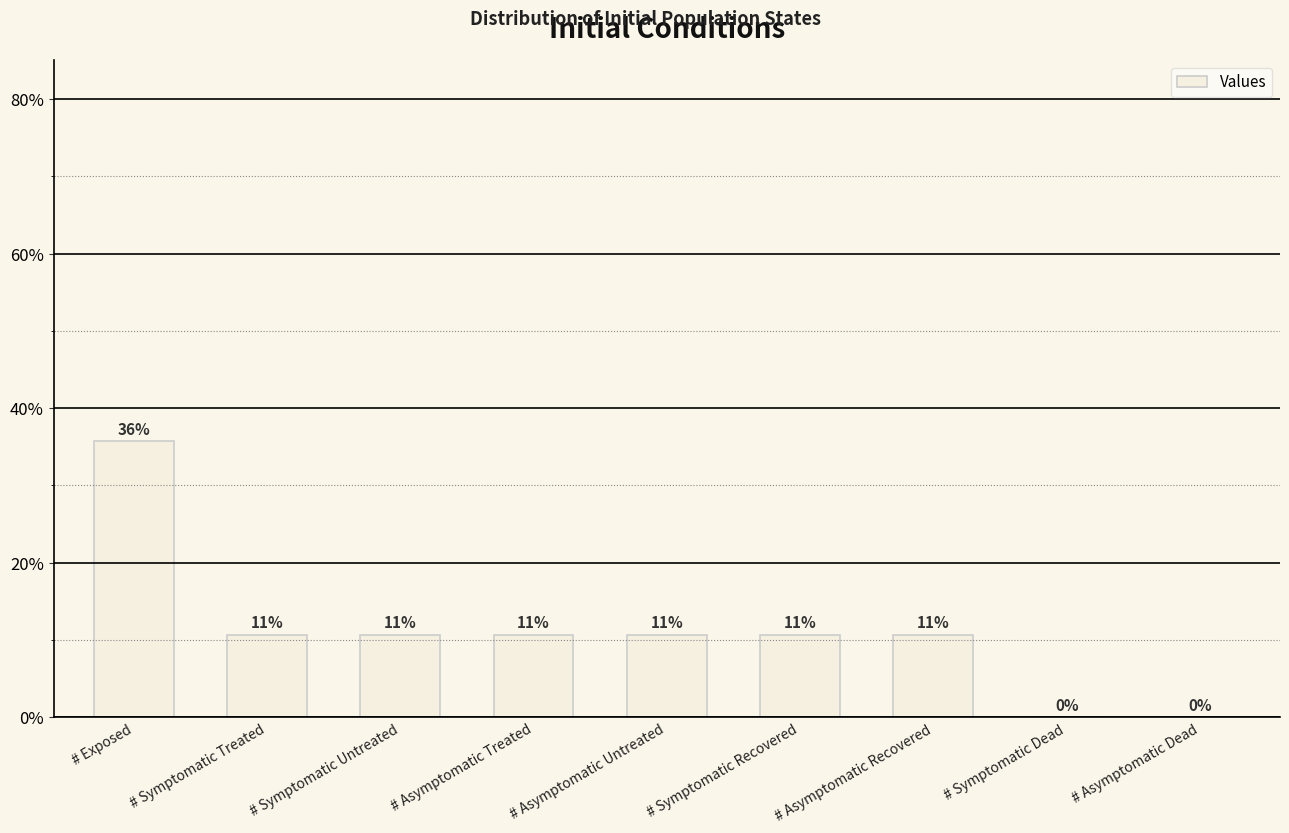

Are the bars grouped side by side (vs. stacked)?

No